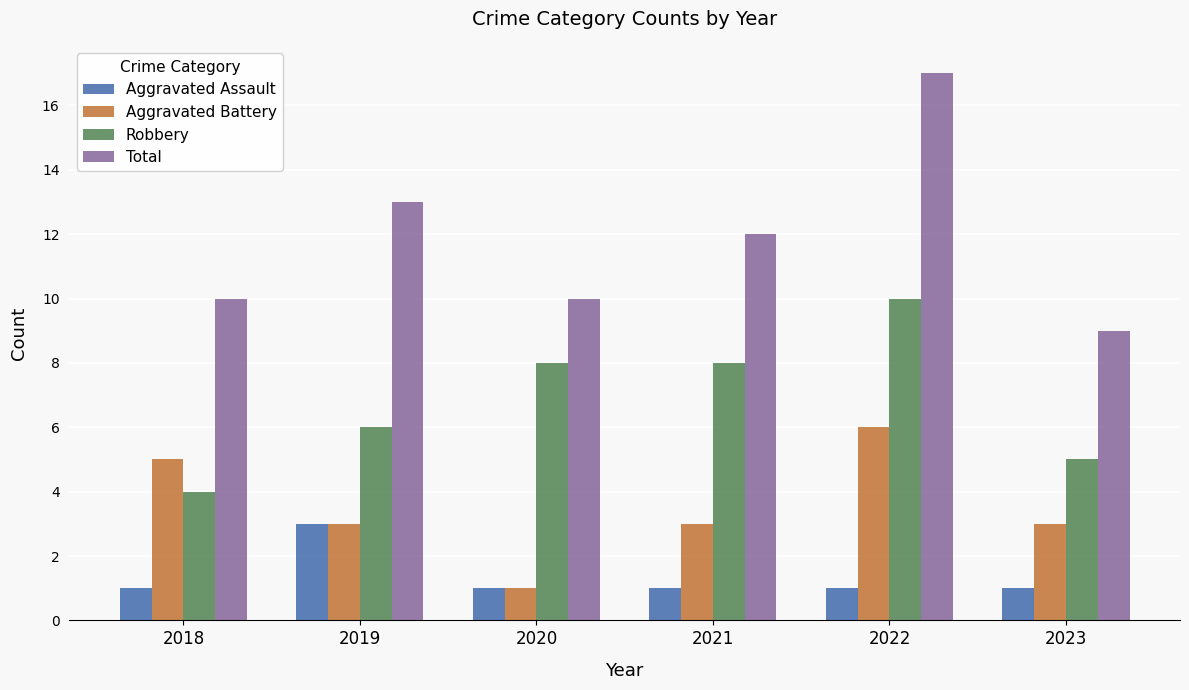

How many series are shown in this chart?

4